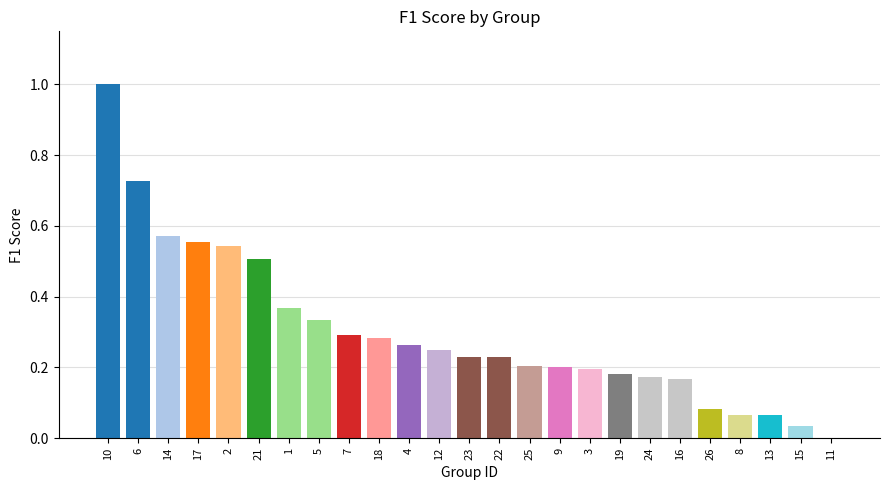

Between 6 and 11, which is larger?

6